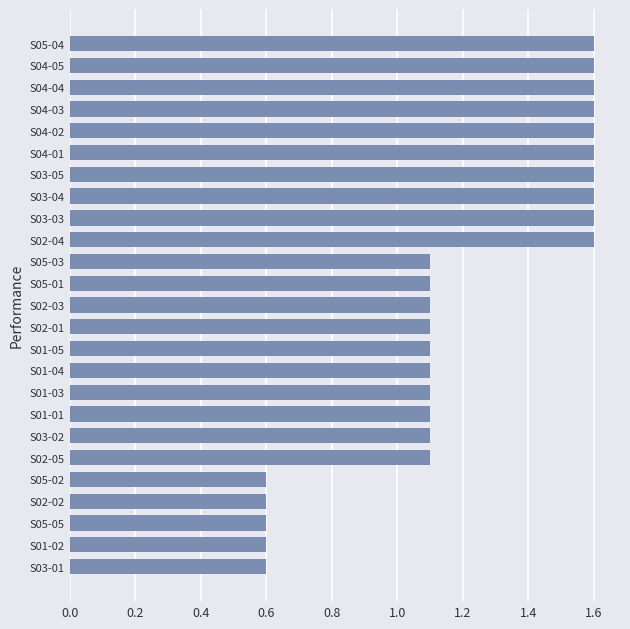

Reading top to bottom, what are all the values shown in this chart?

S05-04=1.6	S04-05=1.6	S04-04=1.6	S04-03=1.6	S04-02=1.6	S04-01=1.6	S03-05=1.6	S03-04=1.6	S03-03=1.6	S02-04=1.6	S05-03=1.1	S05-01=1.1	S02-03=1.1	S02-01=1.1	S01-05=1.1	S01-04=1.1	S01-03=1.1	S01-01=1.1	S03-02=1.1	S02-05=1.1	S05-02=0.6	S02-02=0.6	S05-05=0.6	S01-02=0.6	S03-01=0.6